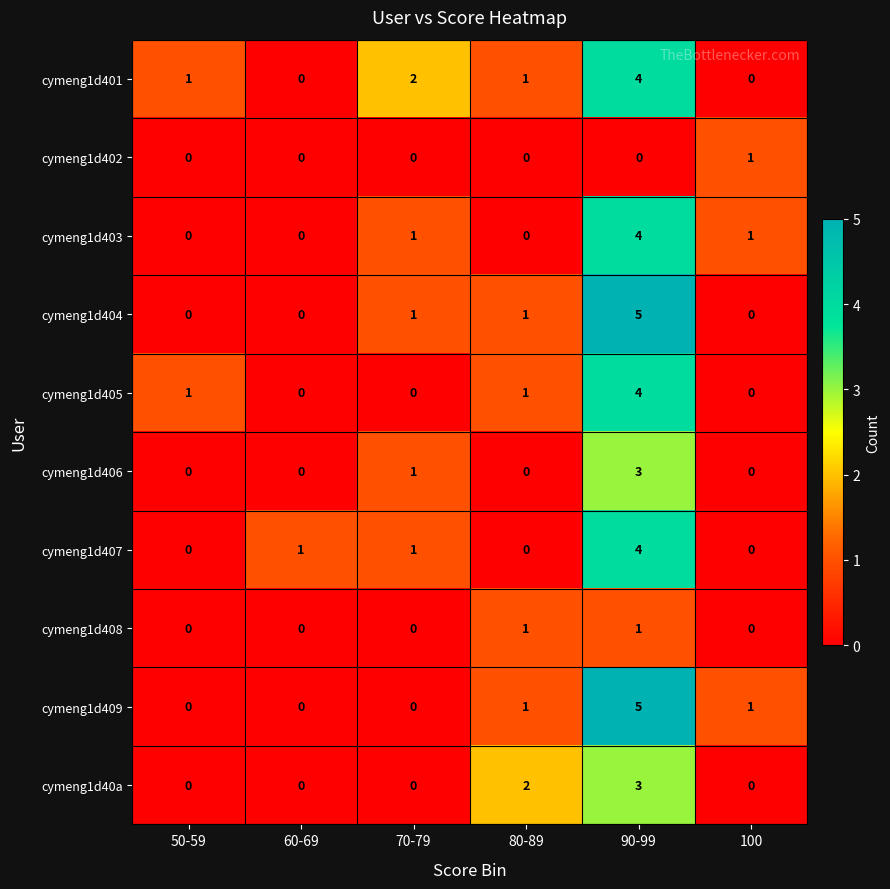

What is the difference between the maximum and minimum values in the cymeng1d407 series?

4